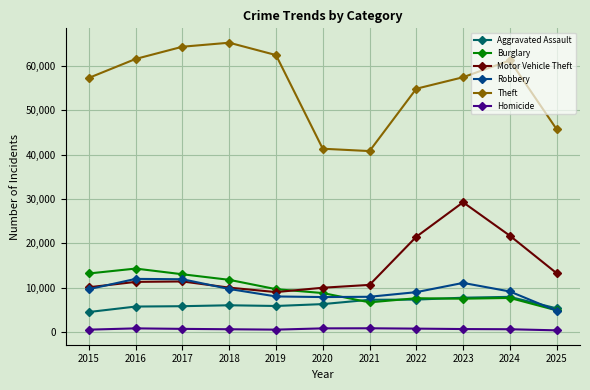

What is the difference between the second highest and second lowest values in the Robbery series?

4026